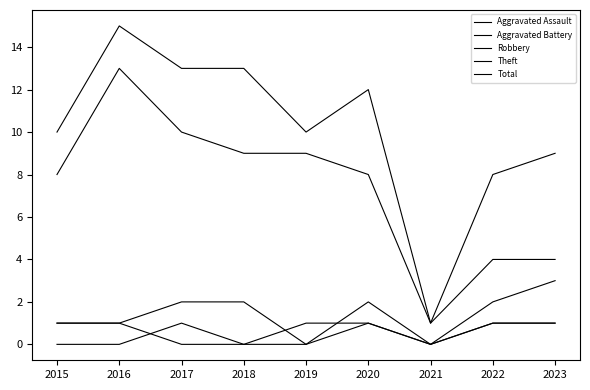

True or false: Theft and Aggravated Battery cross at least once.

False